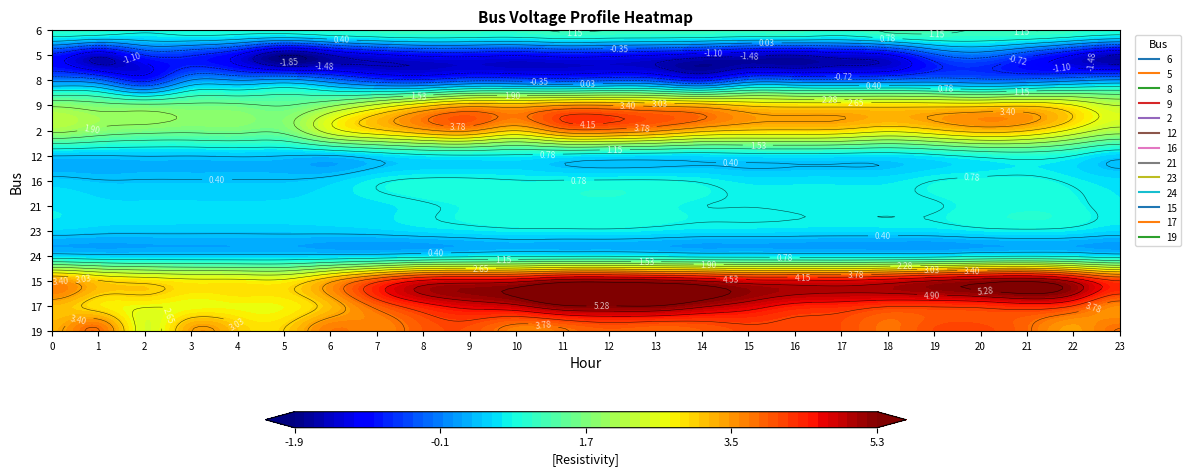

At which category is the sum across all series the highest?

12